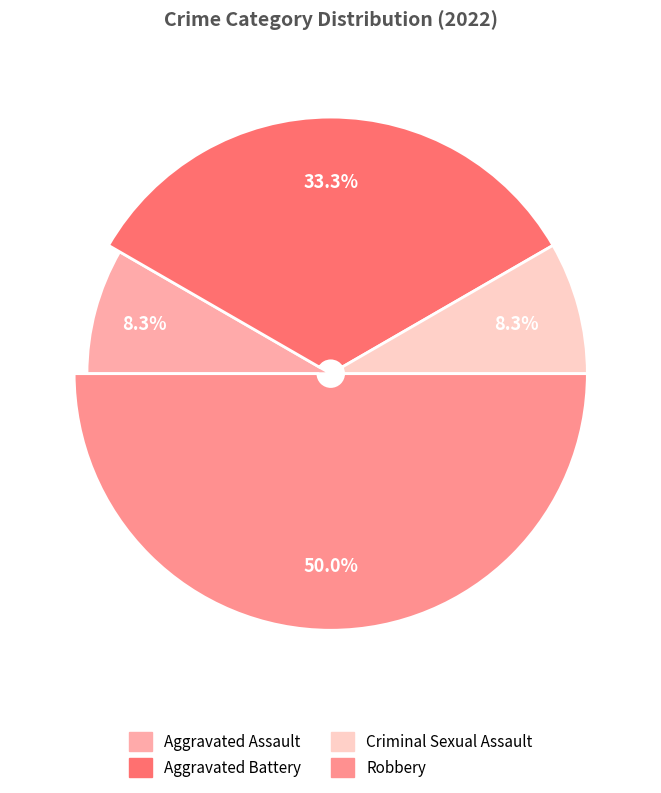

How many segments does this pie chart have?

4